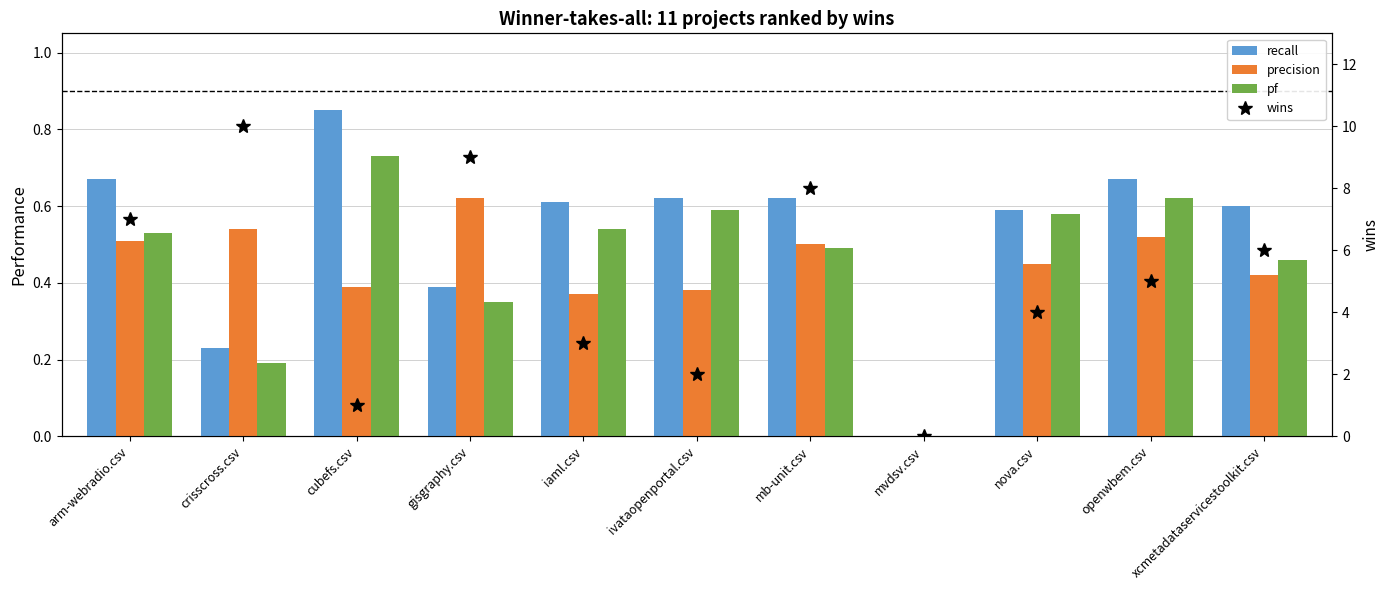

At how many categories does at least one series exceed 5?

5